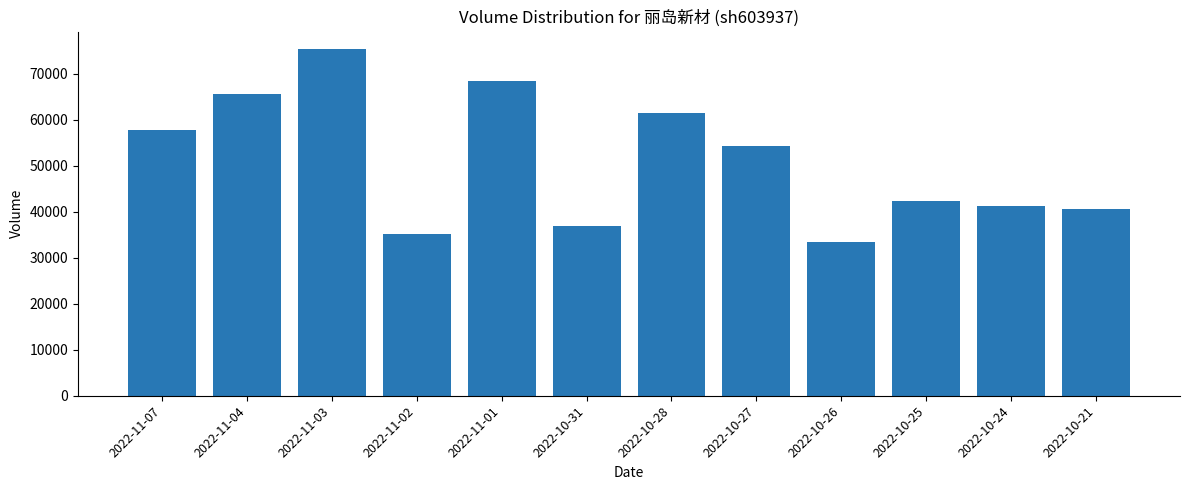

Where is the data nearest to the value 54398?

2022-10-27